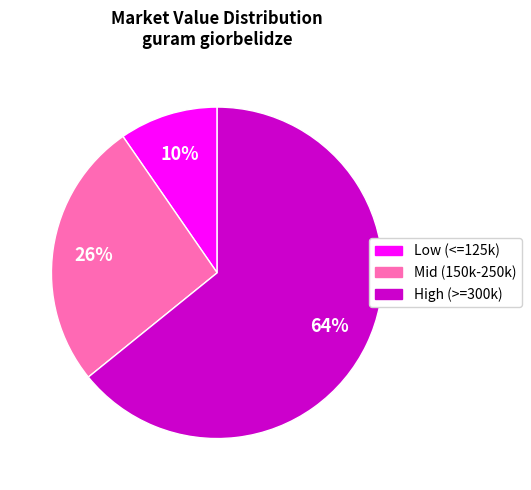

How many slices are in this pie chart?

3